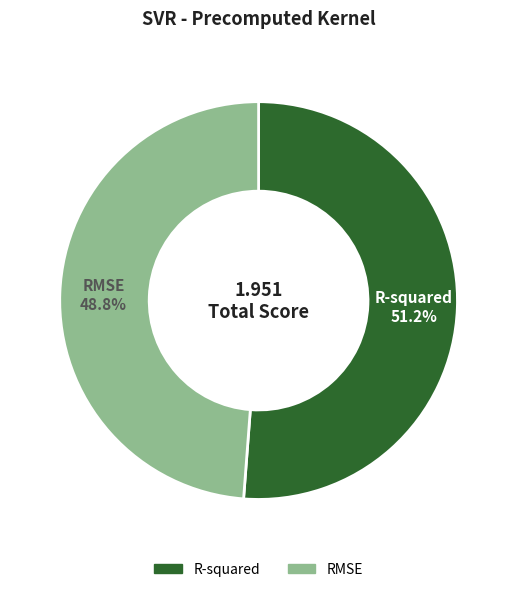

What is the majority slice?

R-squared